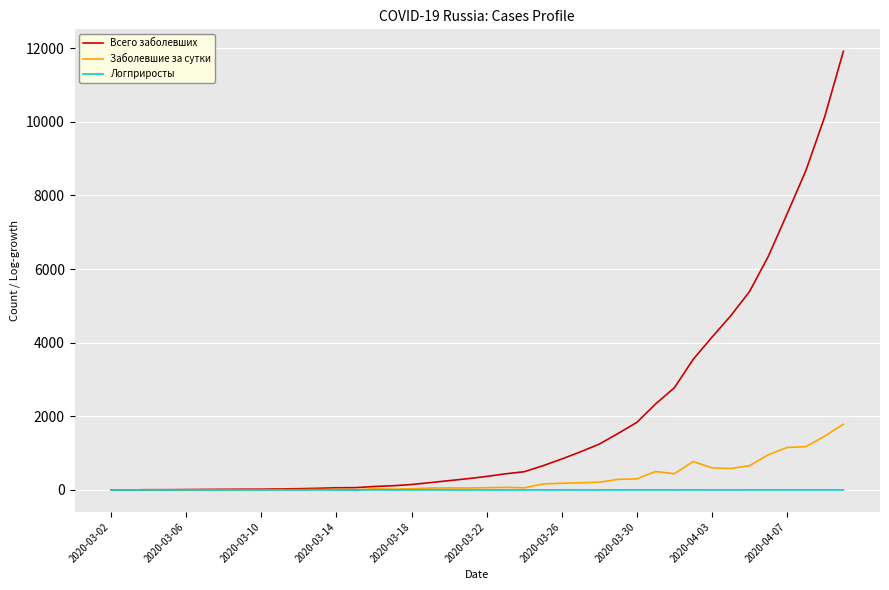

Which series has the largest total across all categories?

Всего заболевших